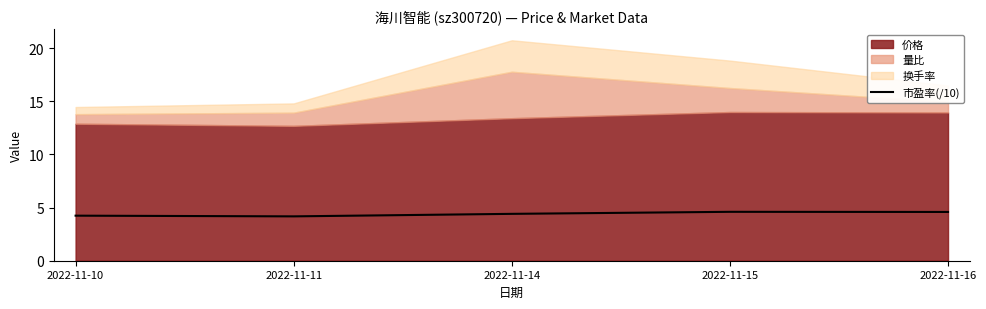

Rank the categories by value from lowest to highest.

2022-11-11, 2022-11-10, 2022-11-14, 2022-11-16, 2022-11-15